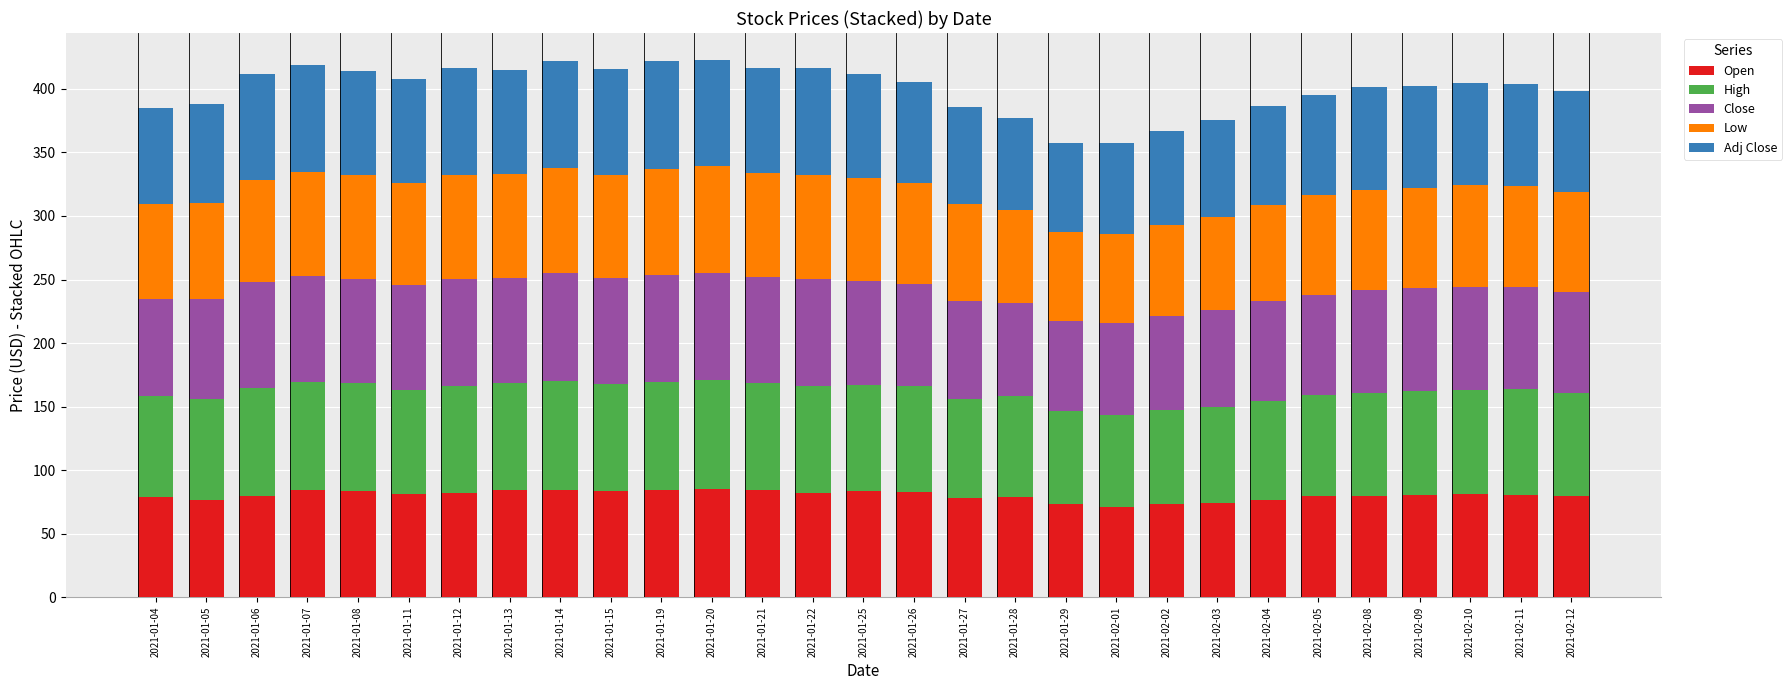

What is the difference between the maximum and minimum values in the Open series?

14.4